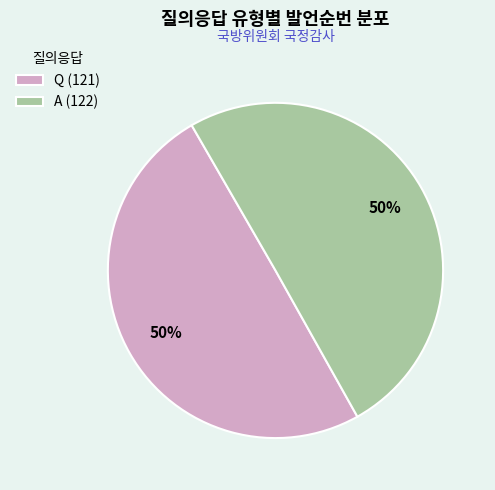

Combined, do A and Q account for over 50%?

Yes